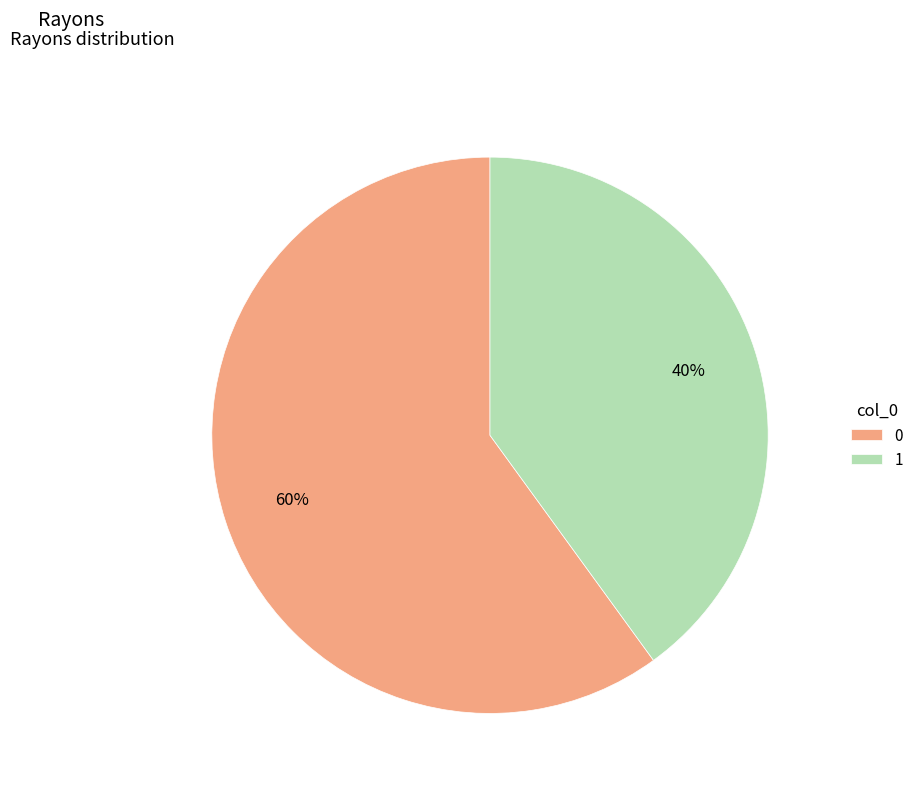

How many slices are in this pie chart?

2